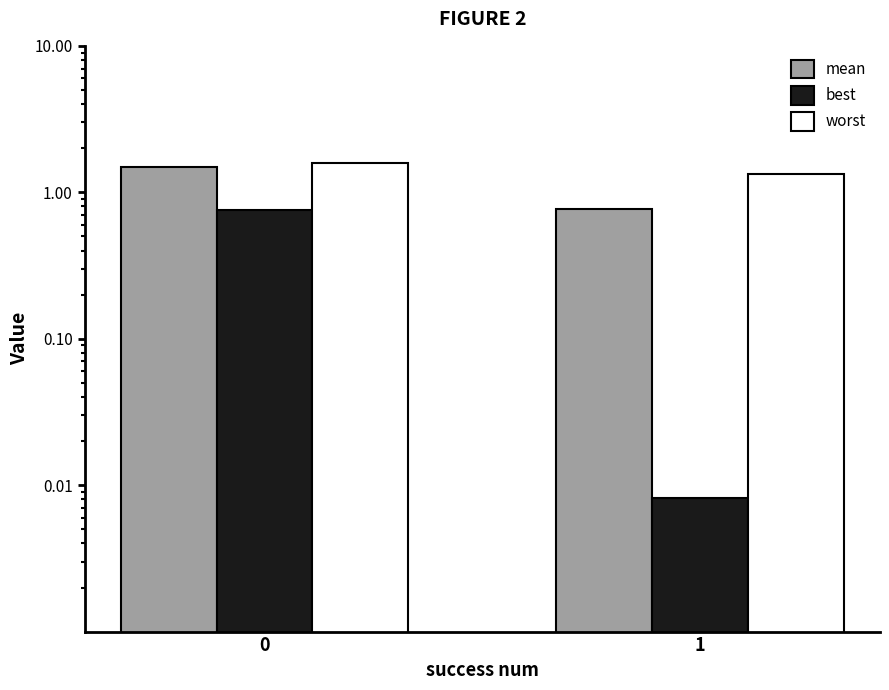

What are all the series names shown in the legend?

mean, best, worst